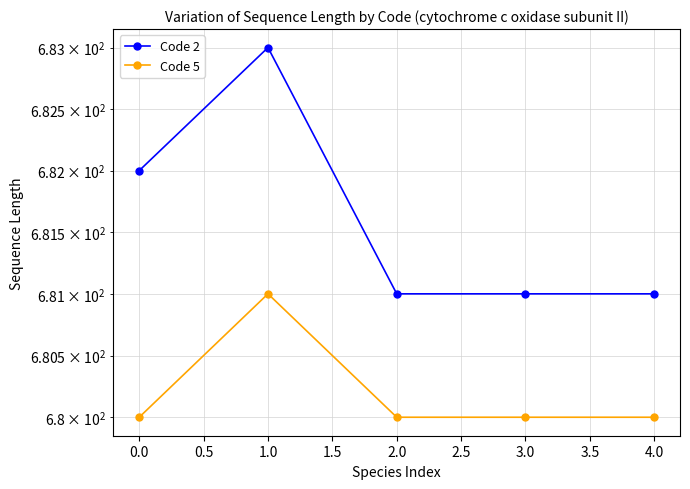

Which series has the largest total across all categories?

Code 2